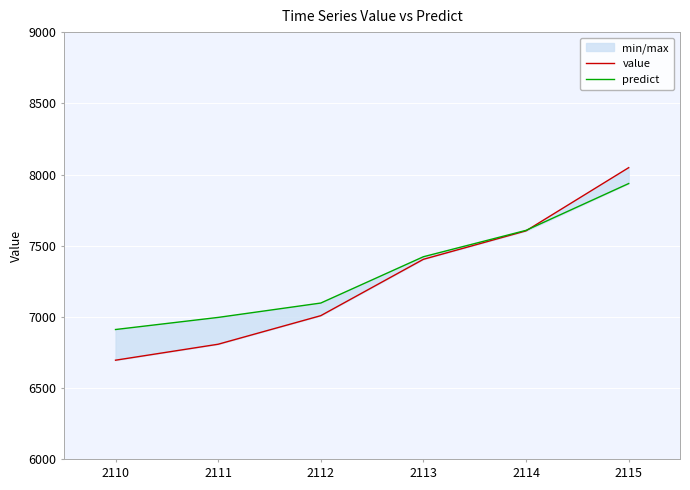

At how many categories does at least one series exceed 6997?

4